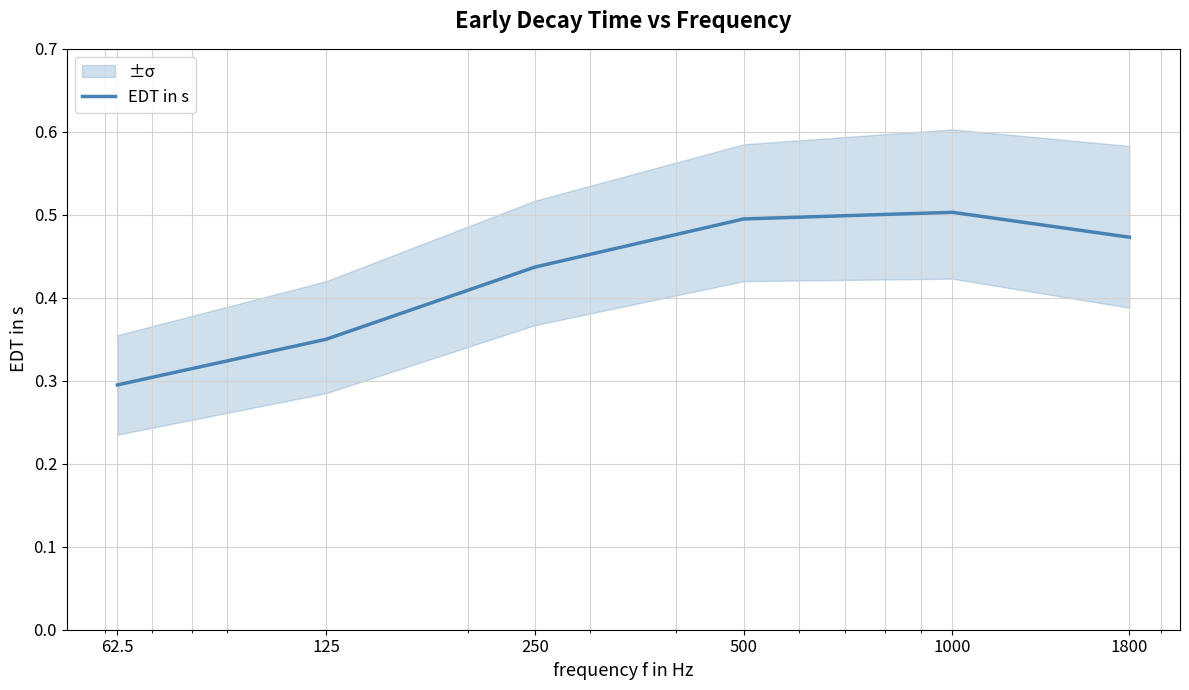

What is the change in value from 125 to 250?

+0.1